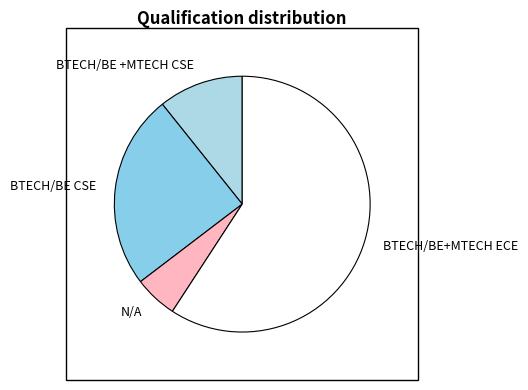

Which category accounts for the majority?

BTECH/BE+MTECH ECE